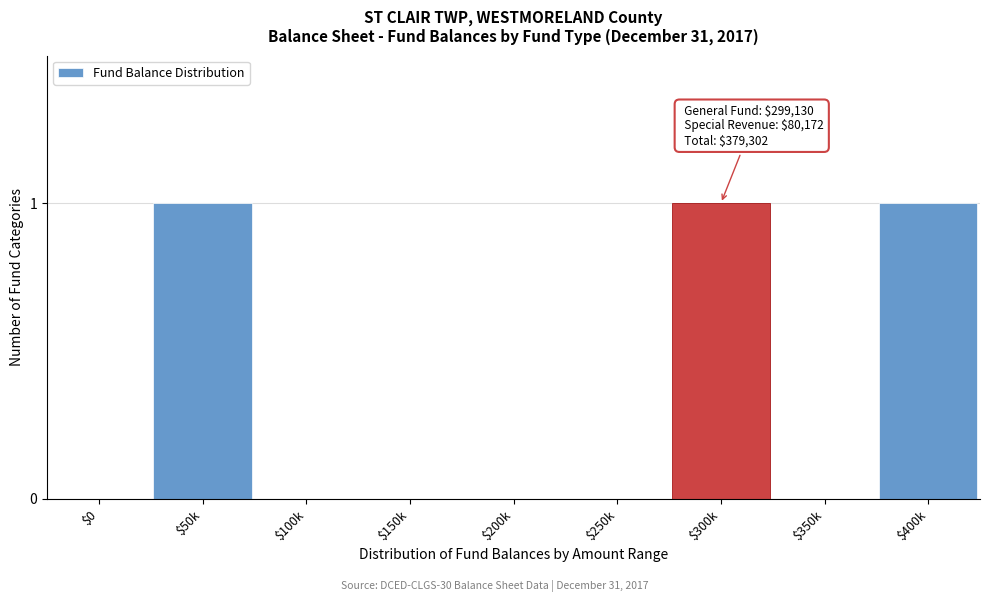

True or false: the data shows 1 at $150k.

False